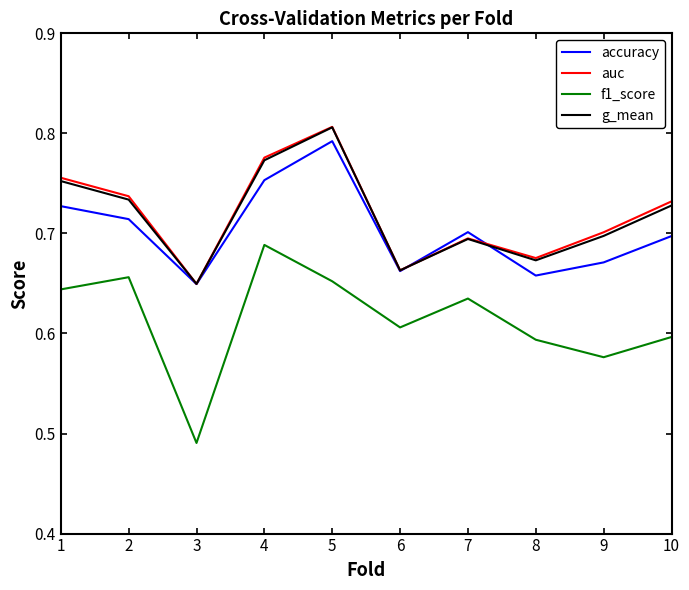

Which category has the highest value in the f1_score series?

4